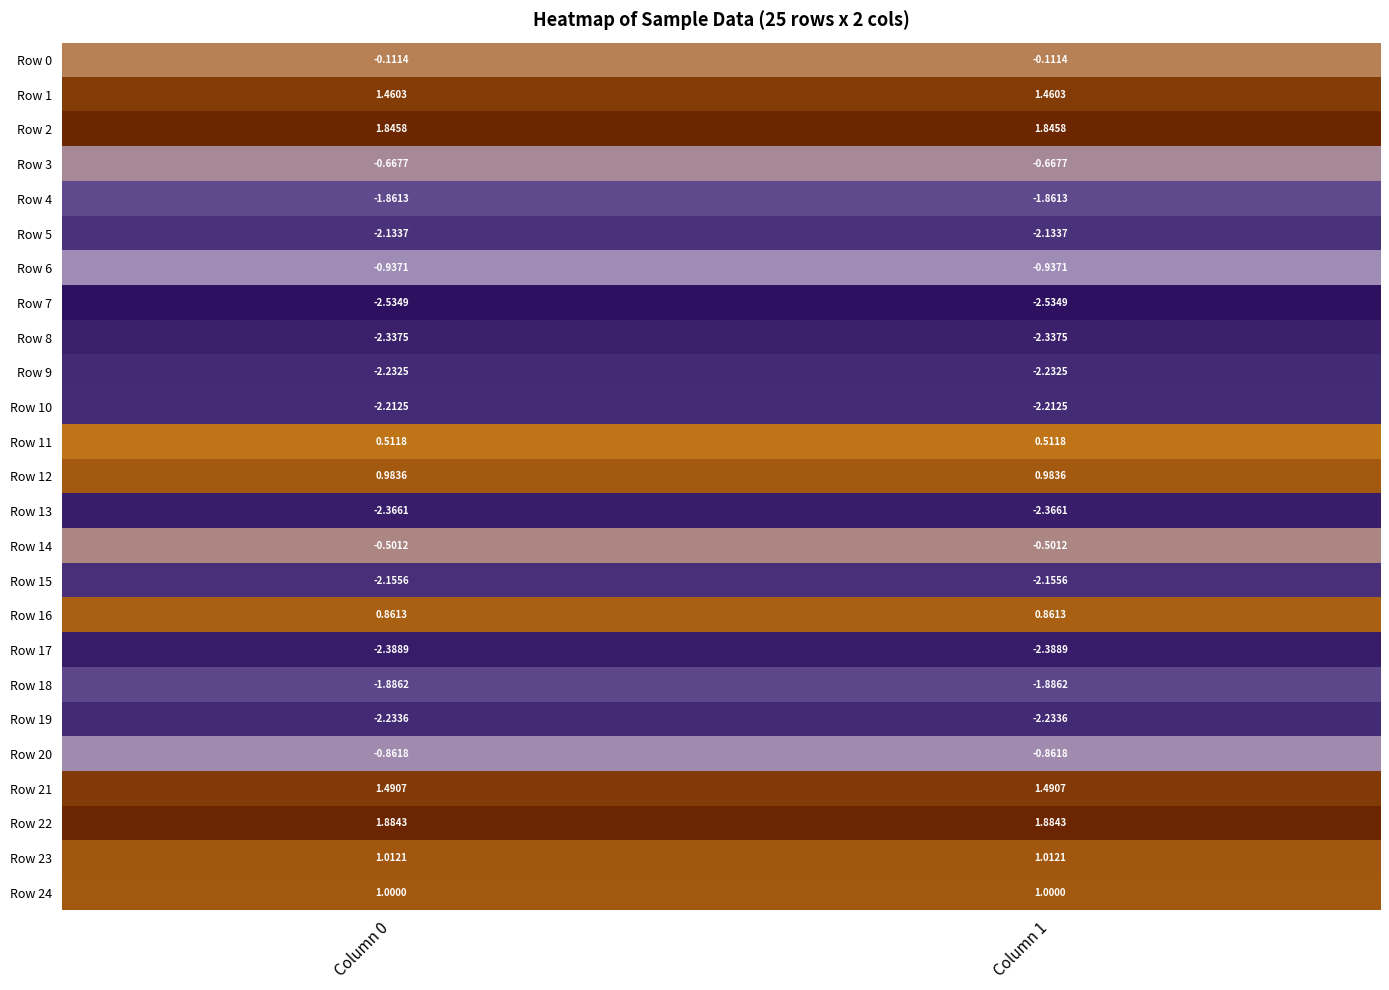

What is the total value across all series at Column 1?

-16.4